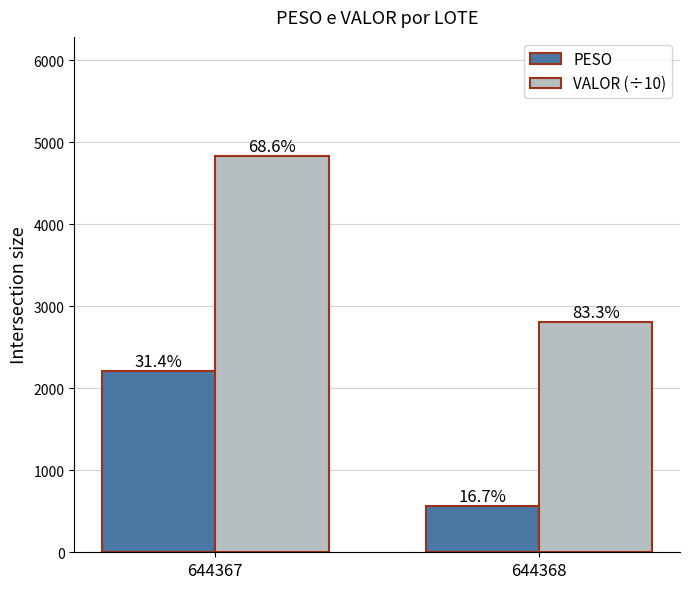

How many bars are there in each group?

2